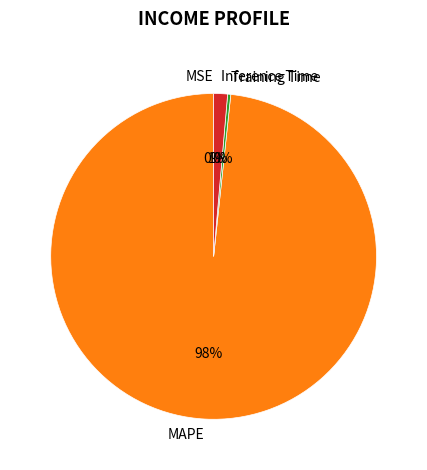

What percentage is the Inference Time slice, to the nearest percent?

1%